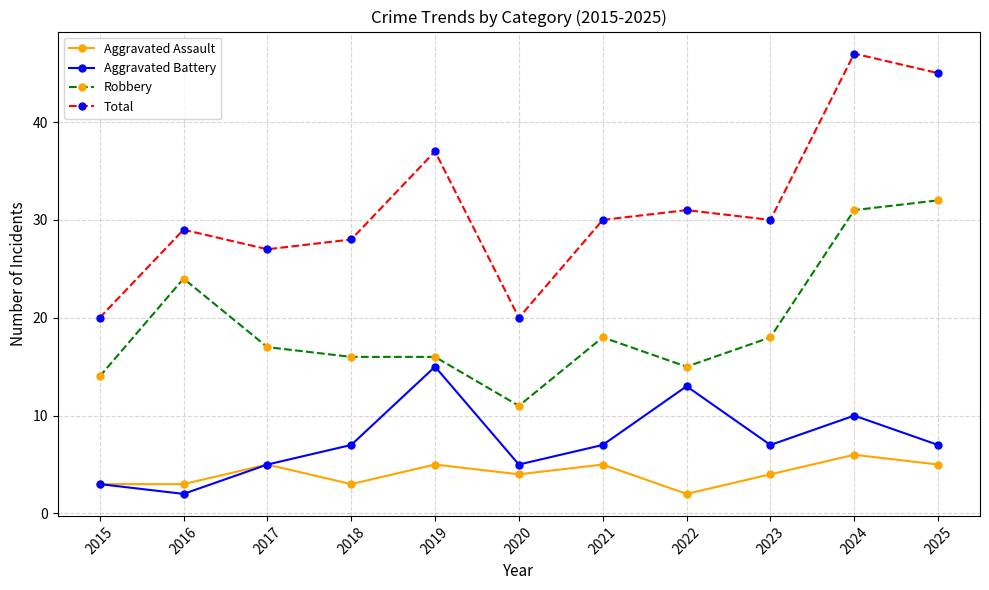

Does the chart have visible grid lines?

Yes